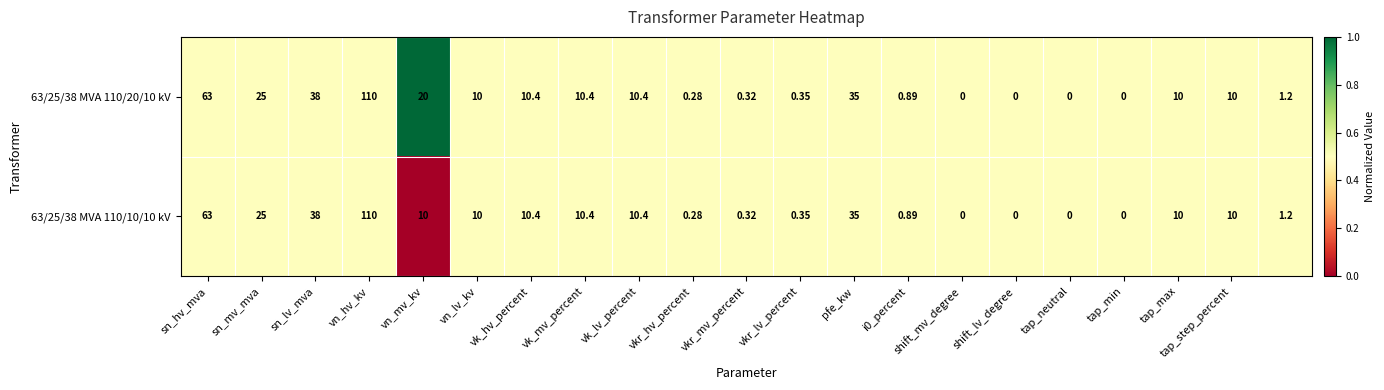

At which category does the chart reach its peak across all series?

vn_hv_kv